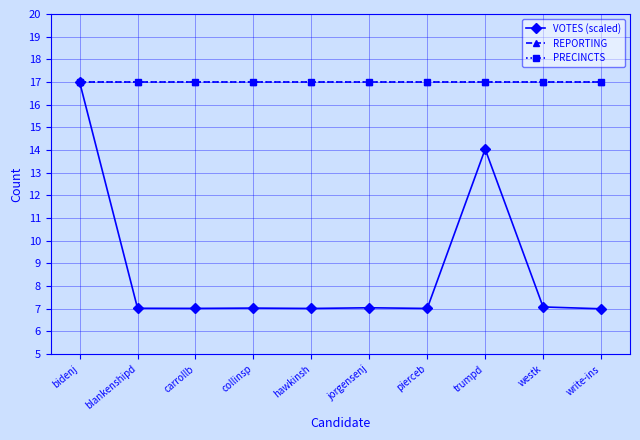

Is this an area chart (filled region under the line)?

No